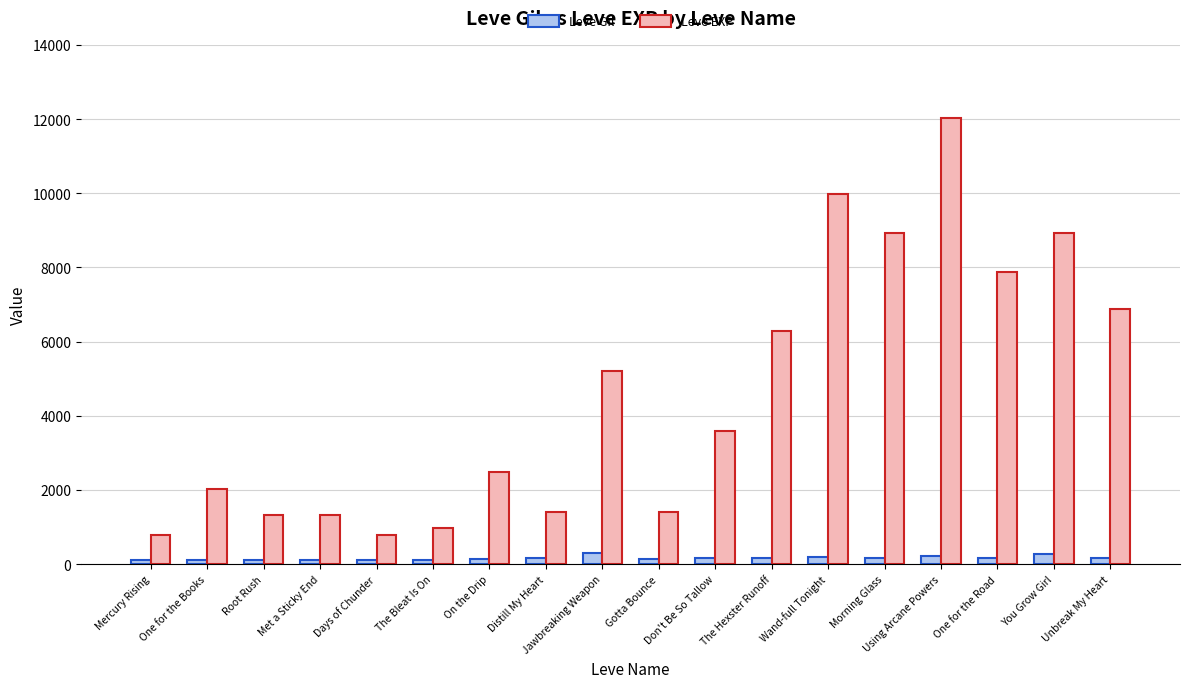

What is the value of the Leve EXP bar at the 17th from the left?

8930